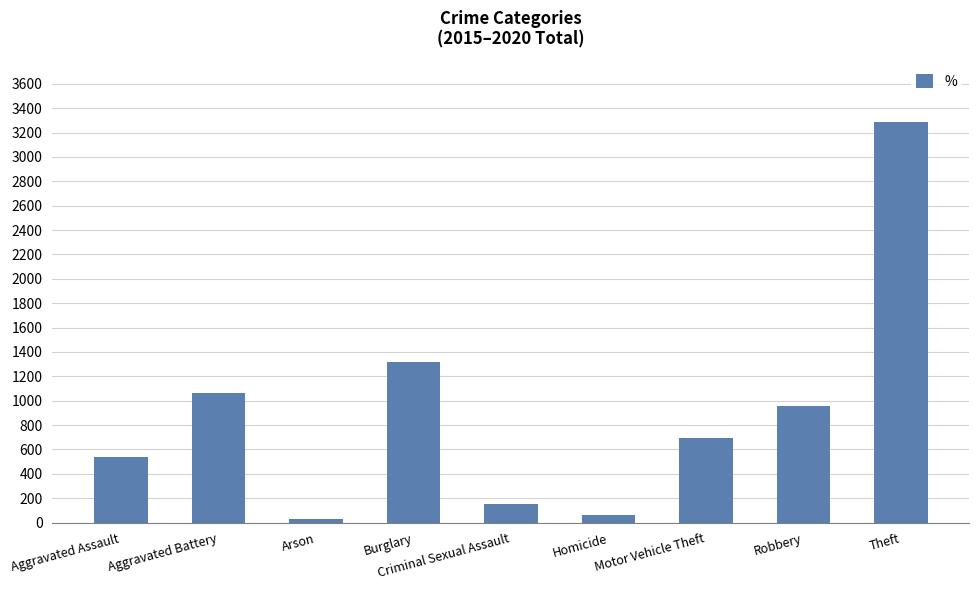

What is the label of the 2nd bar from the right?

Robbery